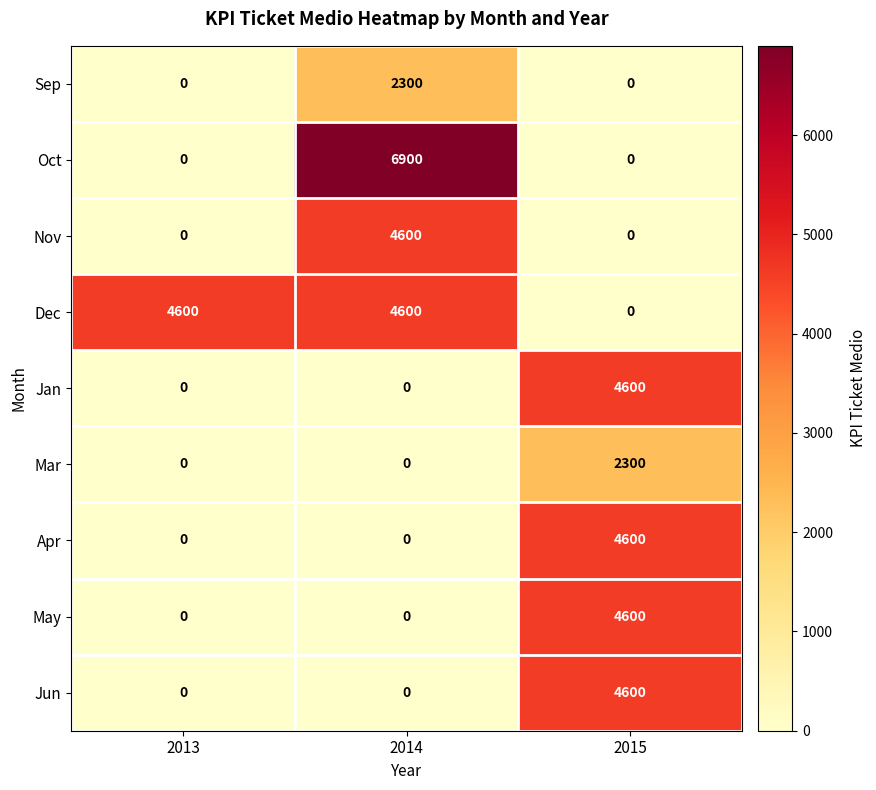

How many data points does each series have?

3